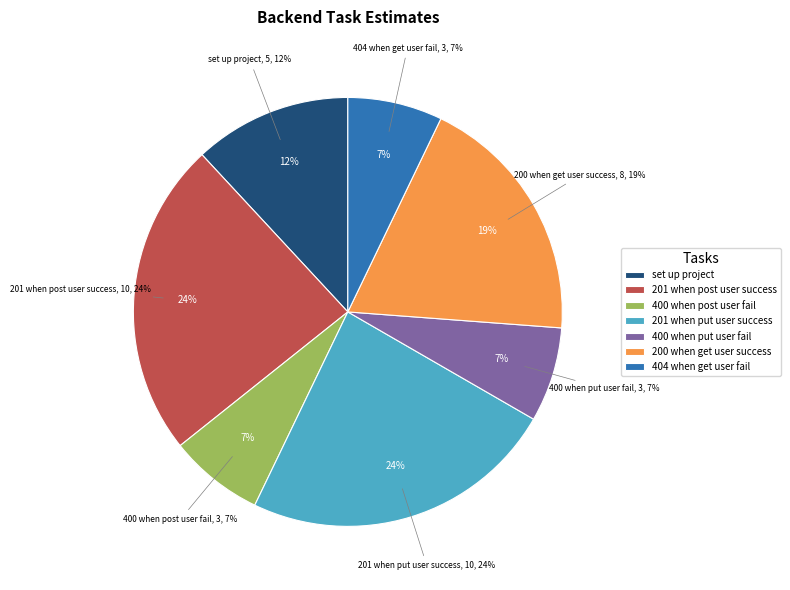

What is the change in value from should_return_201_when_put_user_success to should_return_200_when_get_user_success?

-2